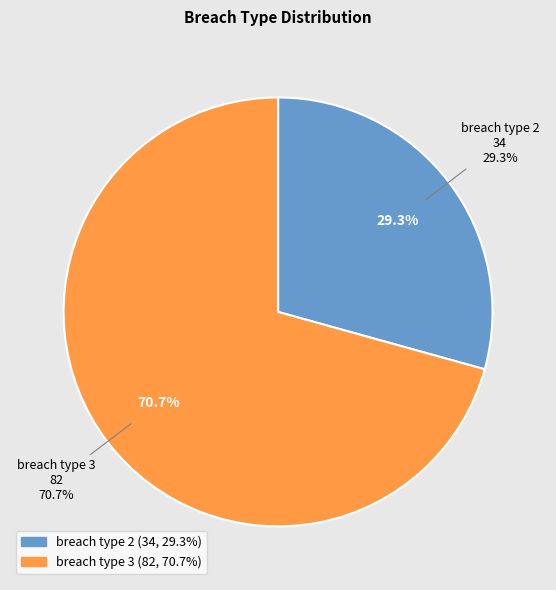

How many slices are in this pie chart?

2